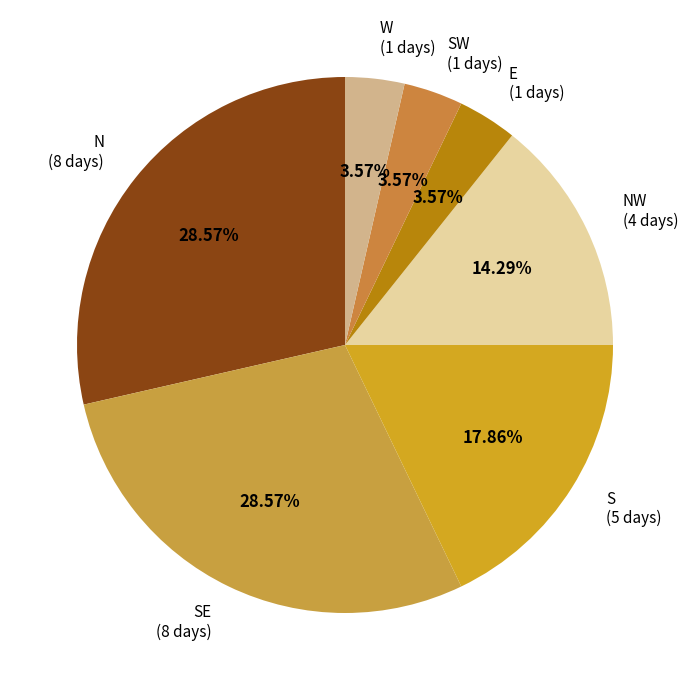

To the nearest percent, what is the difference between the largest and smallest slice percentages?

25%